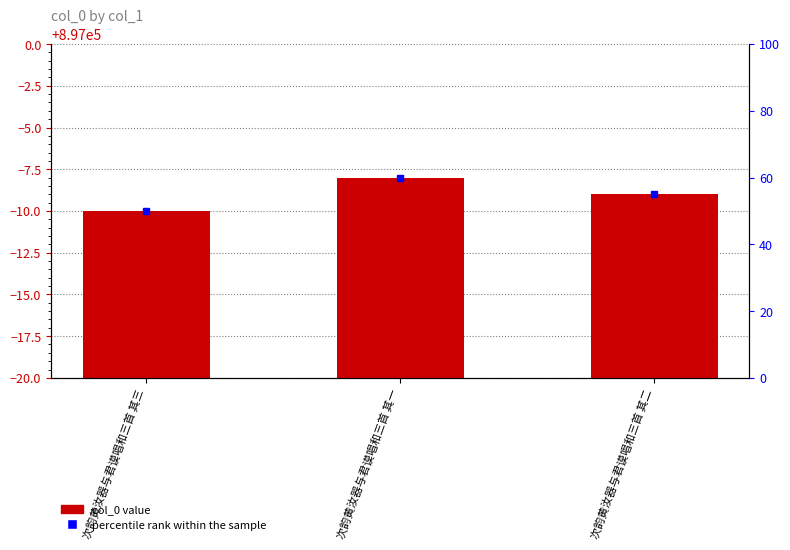

List the labels in order of value, largest first.

次韵黄汝器与君谟唱和三首 其一, 次韵黄汝器与君谟唱和三首 其二, 次韵黄汝器与君谟唱和三首 其三